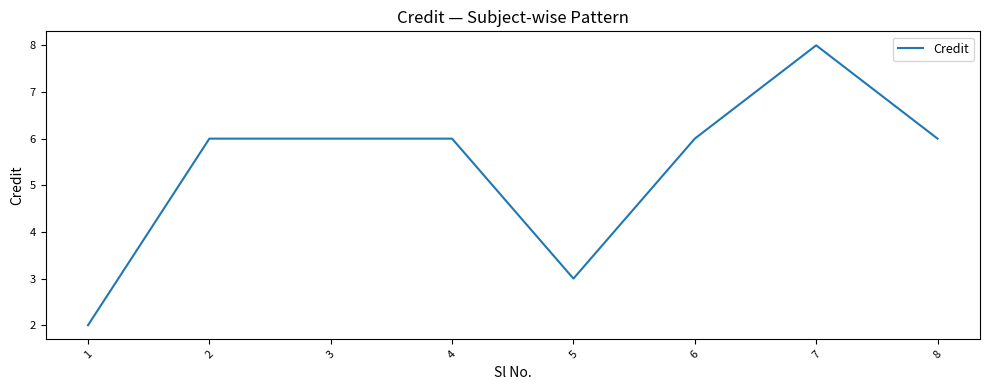

What is the difference between the maximum and minimum values?

6